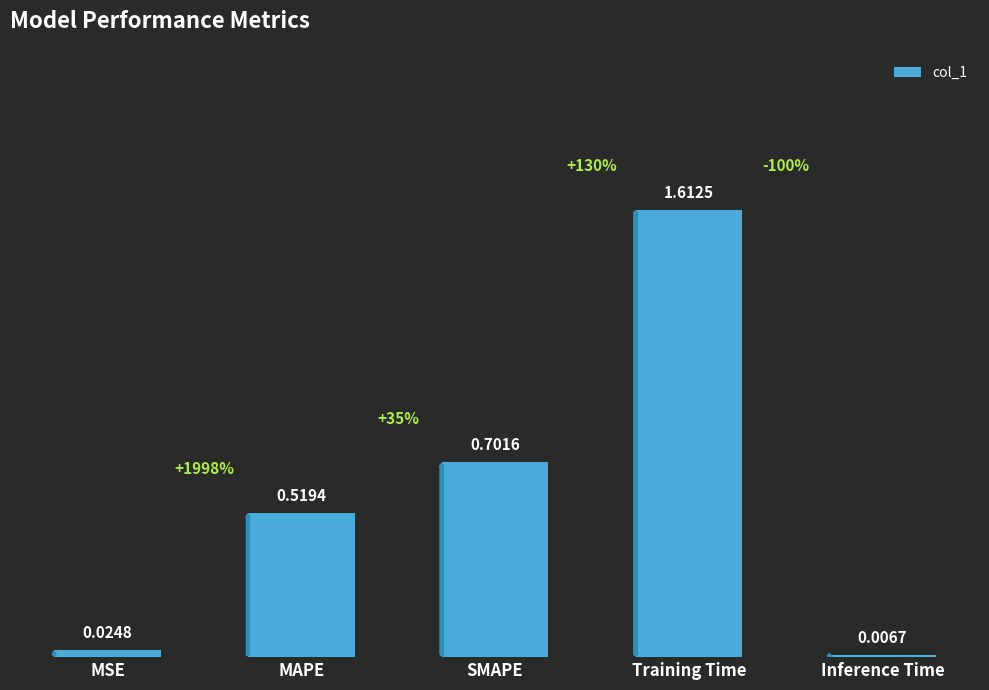

Rank the categories by value from lowest to highest.

Inference Time, MSE, MAPE, SMAPE, Training Time